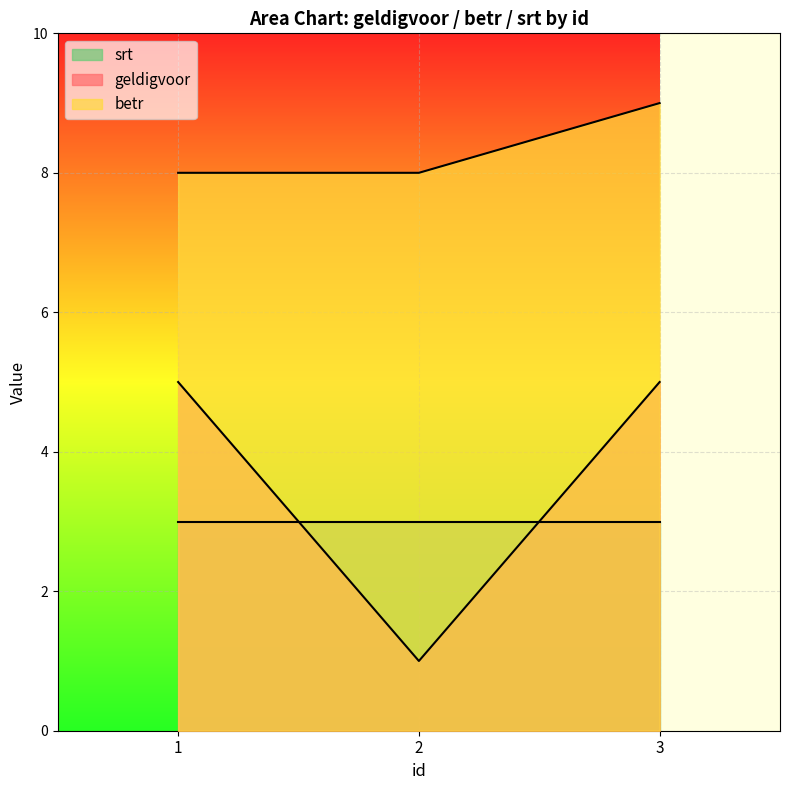

How many lines are shown in the chart?

3